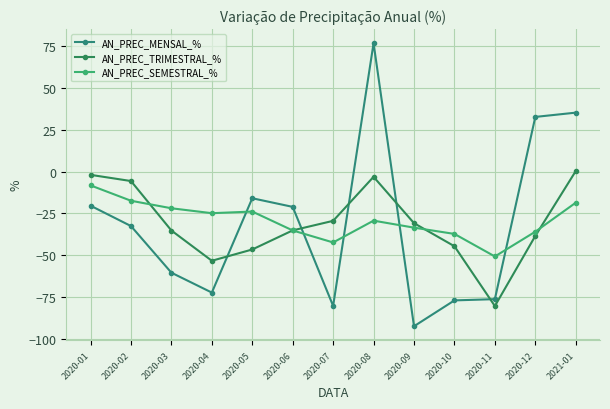

List the series in order of their peak value, highest first.

AN_PREC_MENSAL_%, AN_PREC_TRIMESTRAL_%, AN_PREC_SEMESTRAL_%